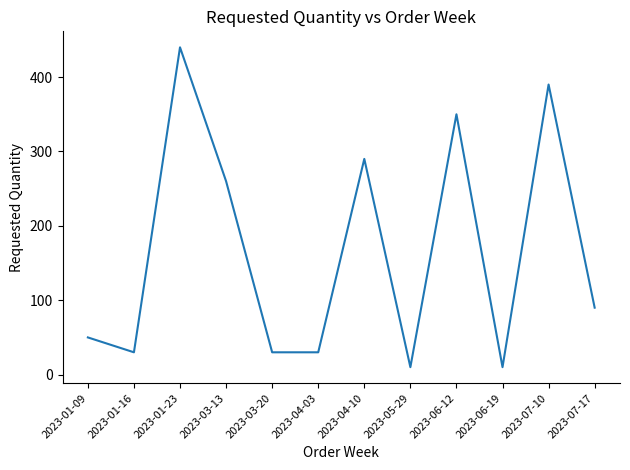

The value at 2023-07-17 is 127. True or false?

False